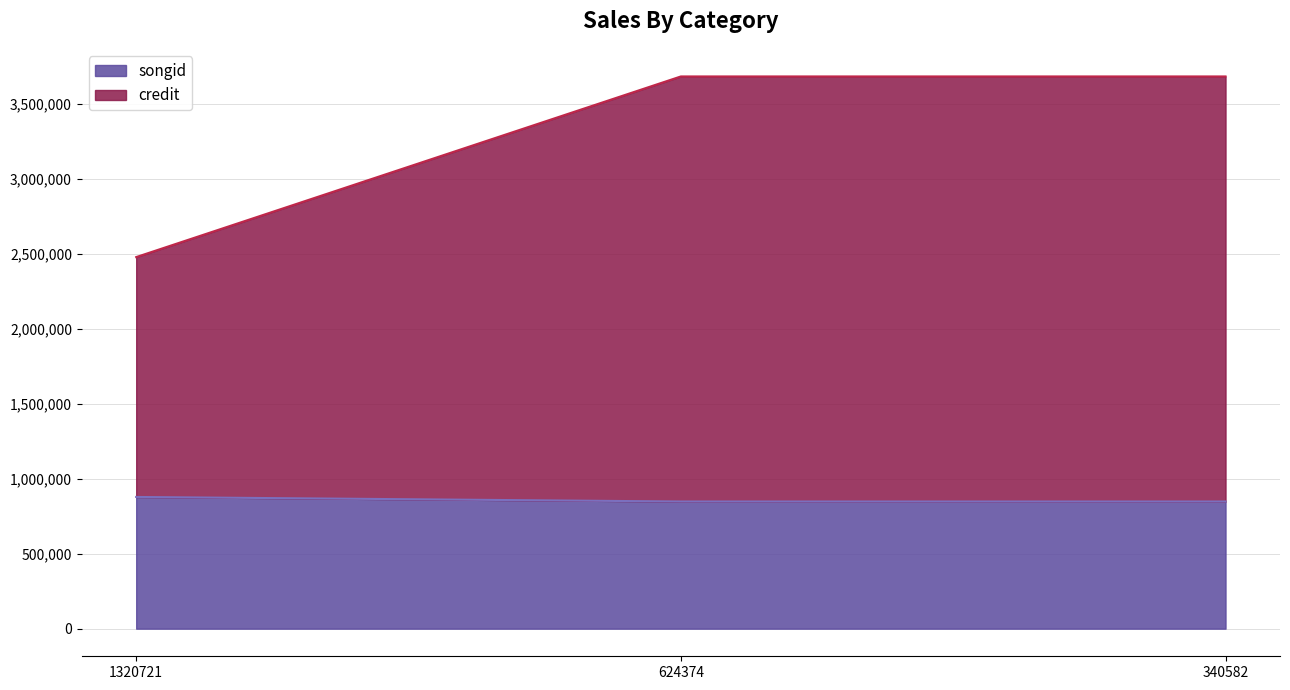

What is the total value across all series at 340582?

3680991